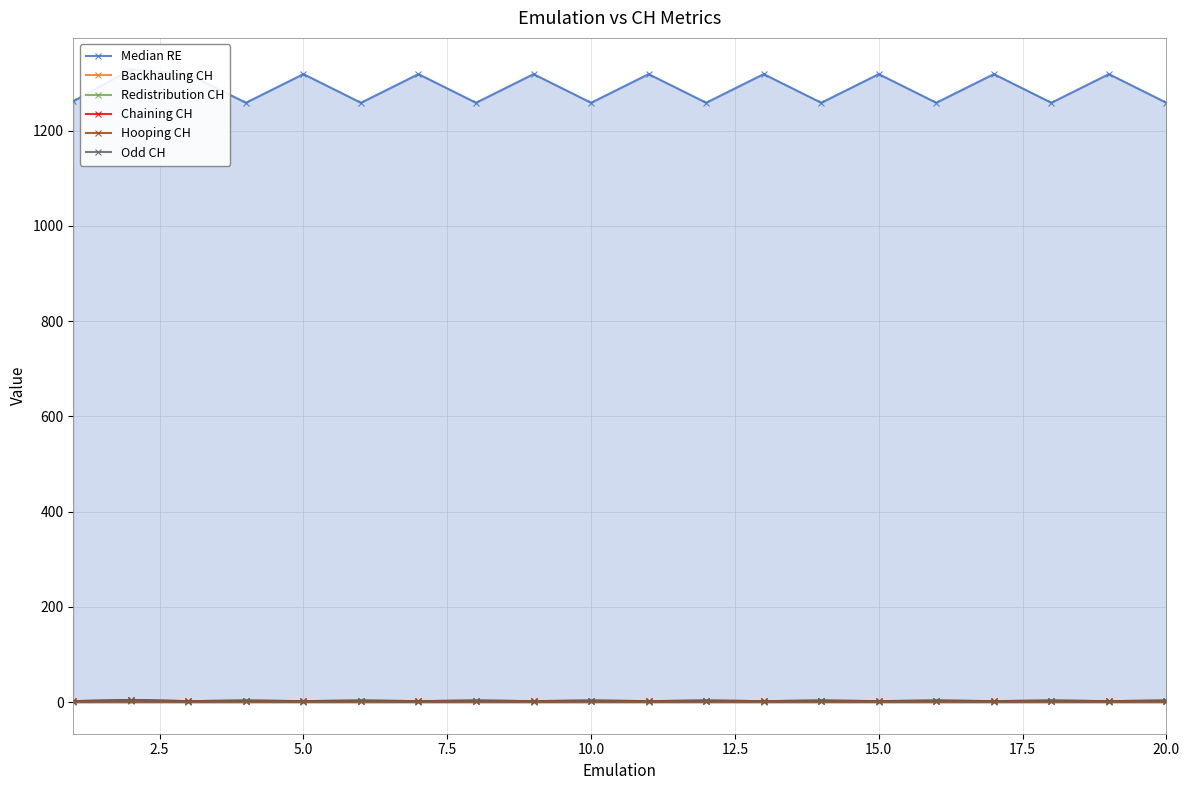

The Median RE series shows 2153.1 at 16. True or false?

False